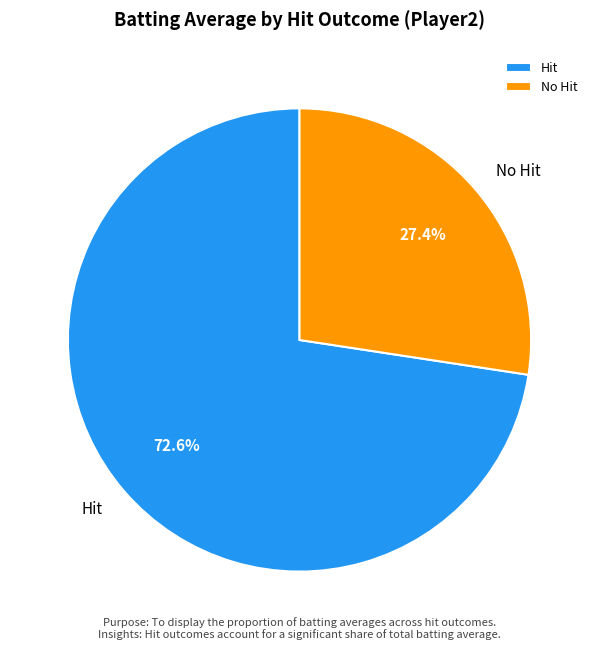

Which category has the biggest portion of the pie?

Hit